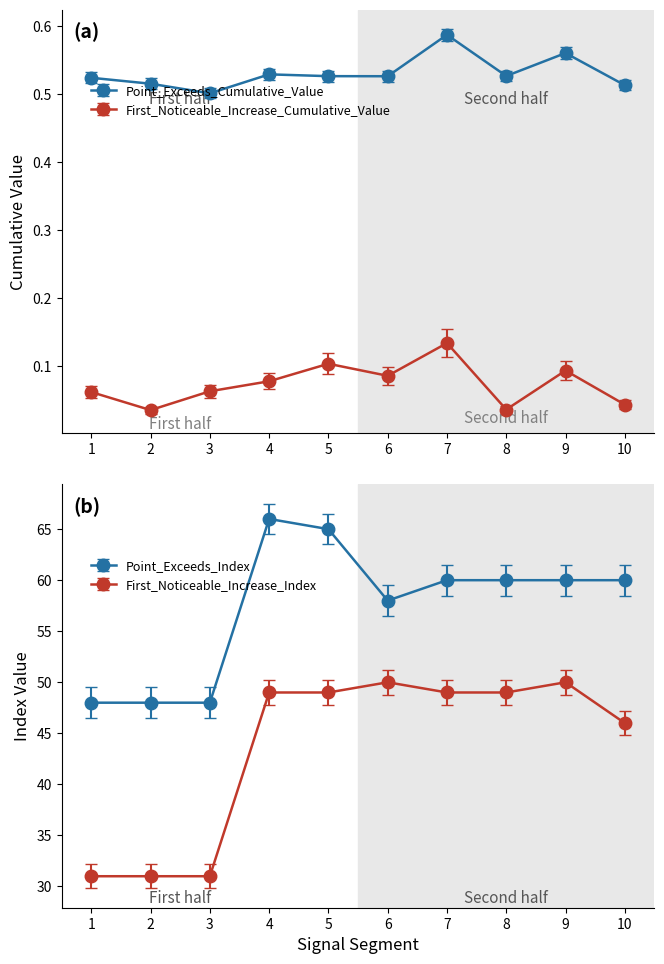

How many Point_Exceeds_Cumulative_Value values are between 0 and 1?

10